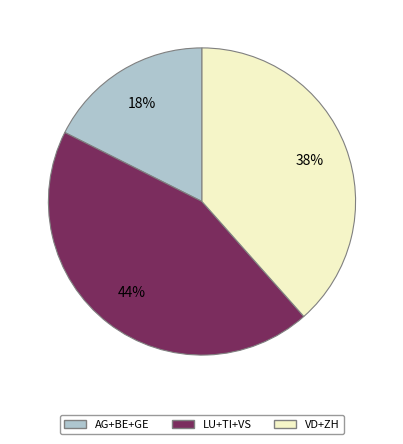

Is there a majority slice in this chart?

No